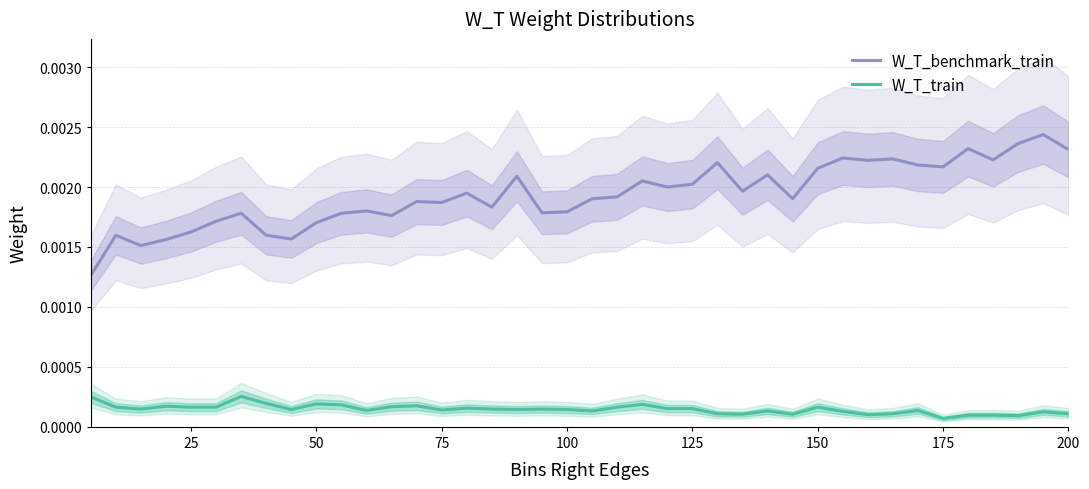

True or false: W_T_train and W_T_benchmark_train intersect in this chart.

False